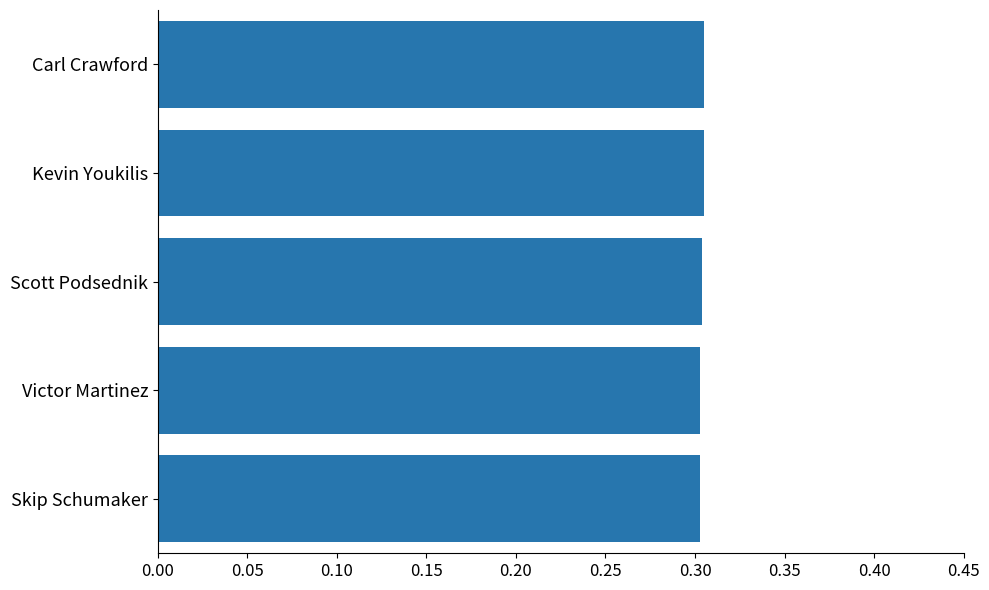

What position from the top is Victor Martinez?

4